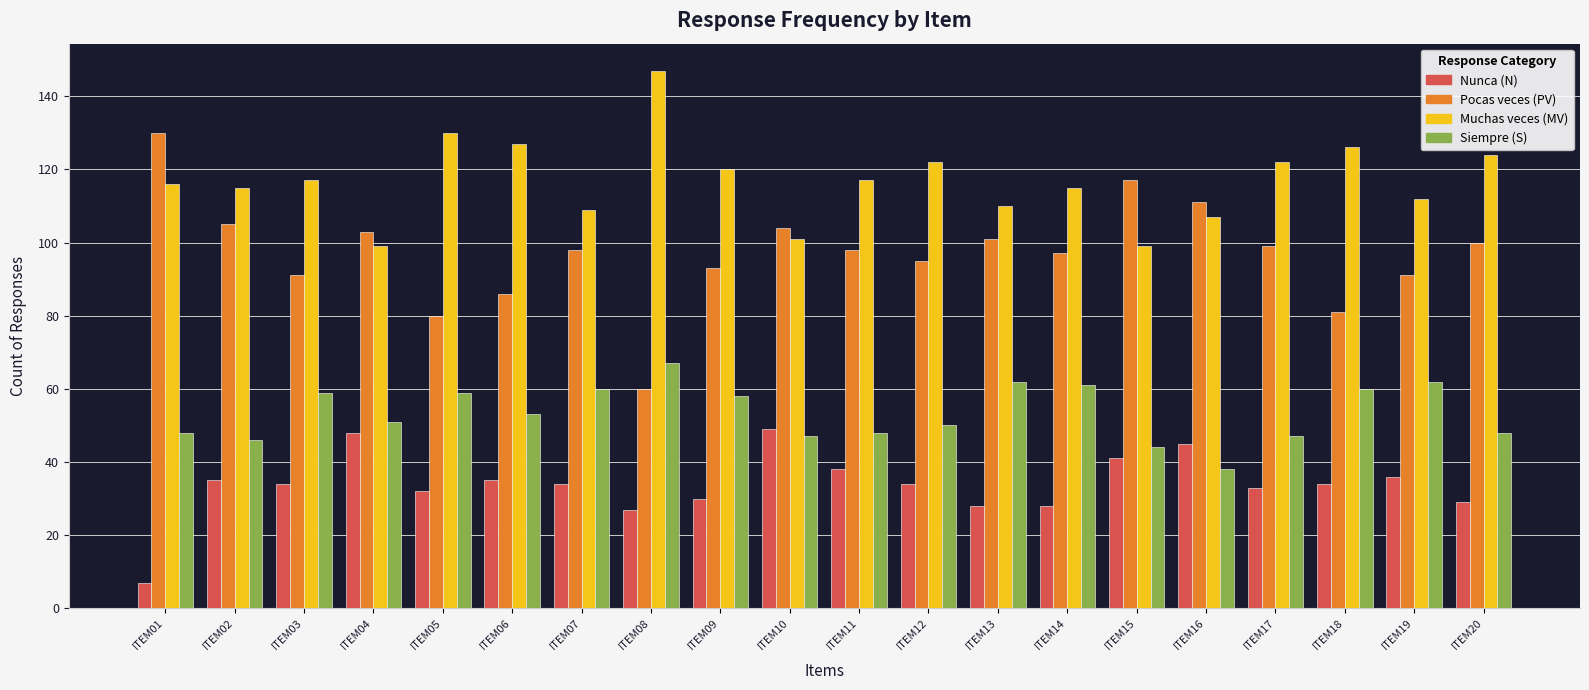

What is the difference between the Nunca (N) values at ITEM11 and ITEM04?

10